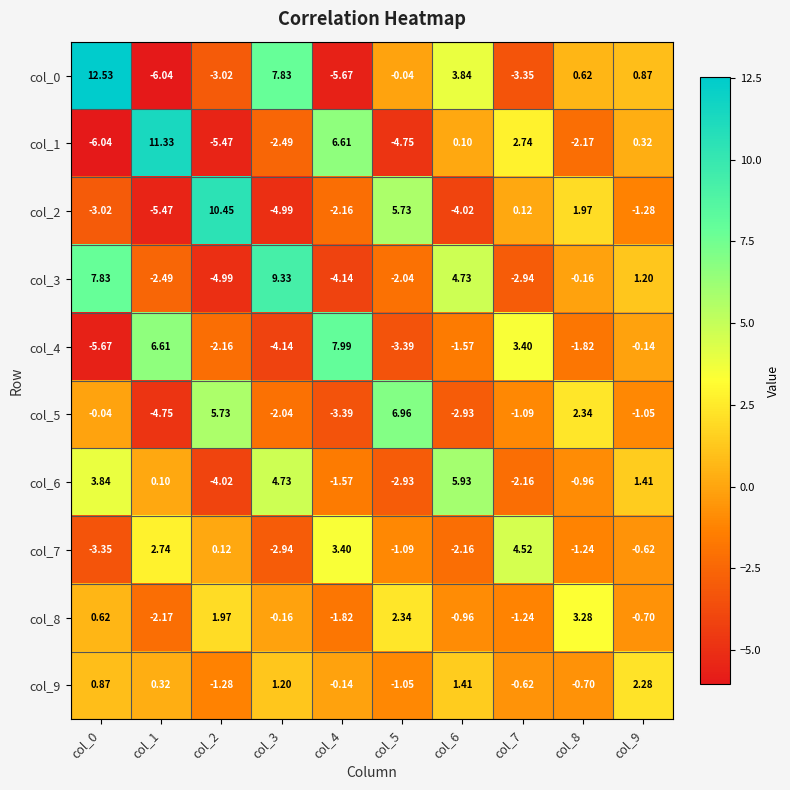

Rank the series by their maximum value, from lowest to highest.

col_9, col_8, col_7, col_6, col_5, col_4, col_3, col_2, col_1, col_0